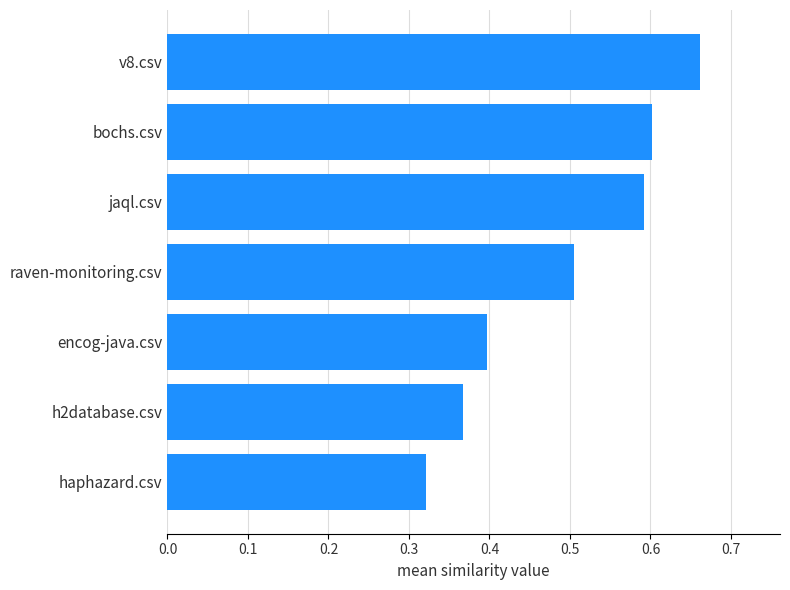

How many bars are there in total?

7